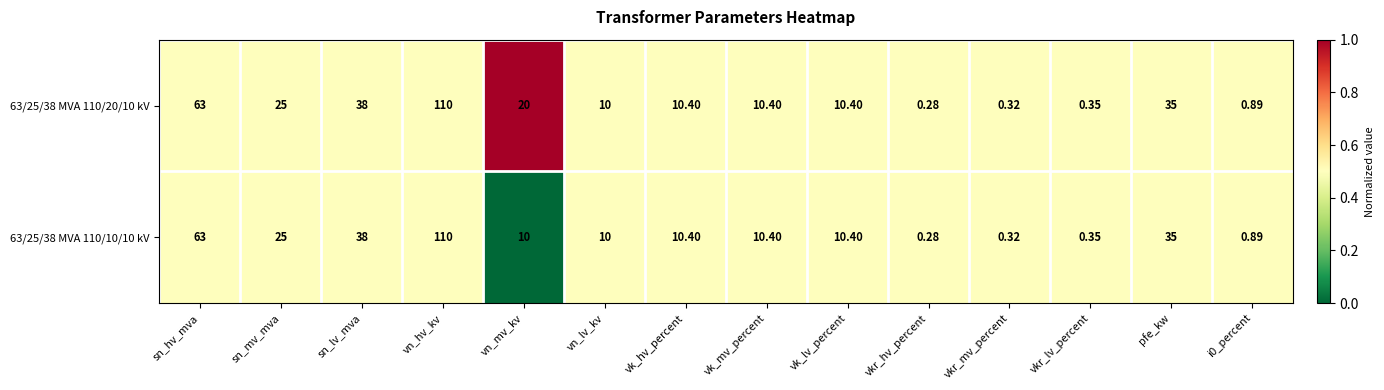

Where does the 63/25/38 MVA 110/20/10 kV series first go above 10?

sn_hv_mva